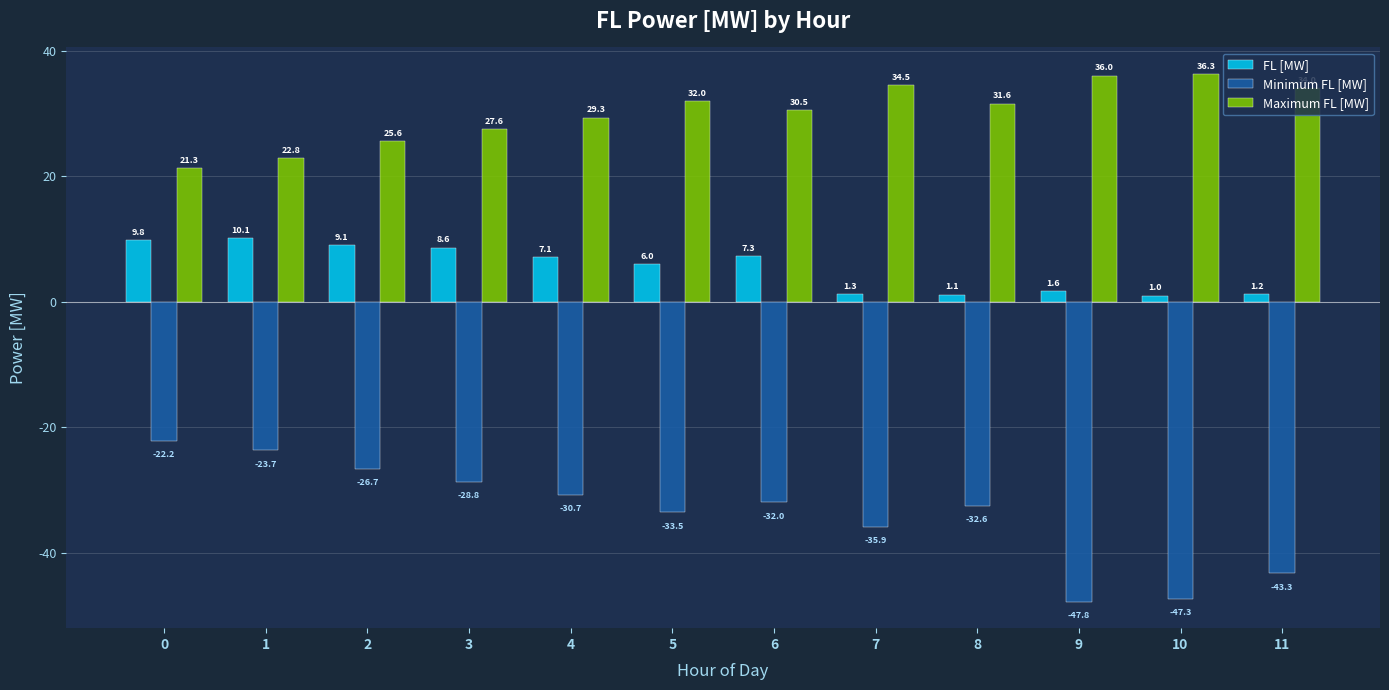

The Maximum FL [MW] series shows 27.6 at 3. True or false?

True